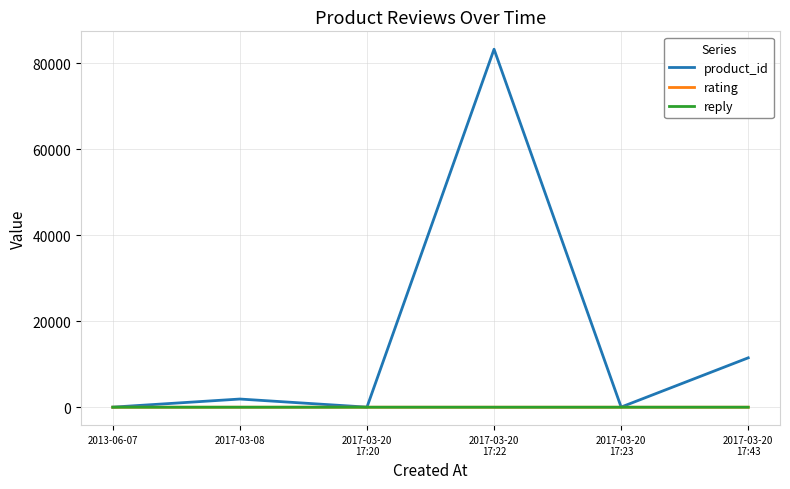

Which series has the largest total across all categories?

product_id